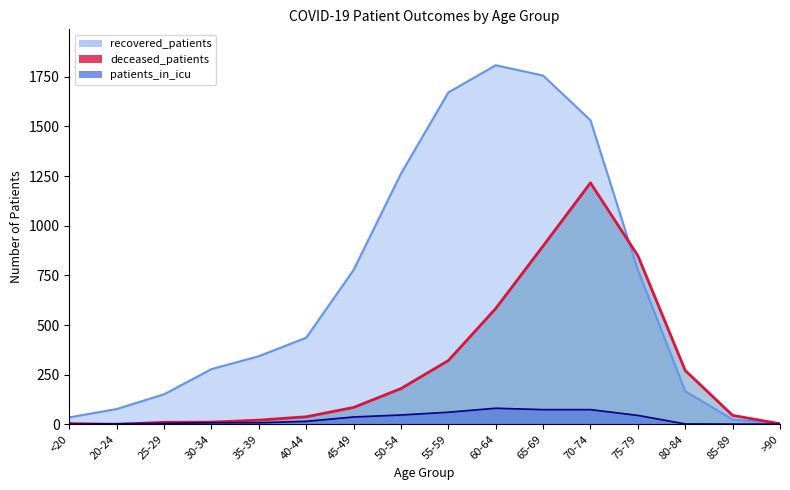

Rank the series by their average value, from highest to lowest.

recovered_patients, deceased_patients, patients_in_icu